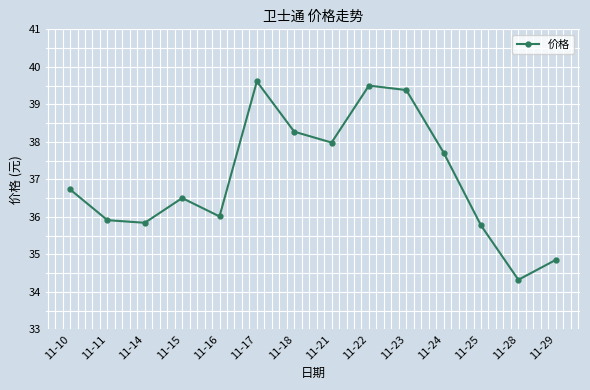

What is the change in value from 11-10 to 11-29?

-1.9